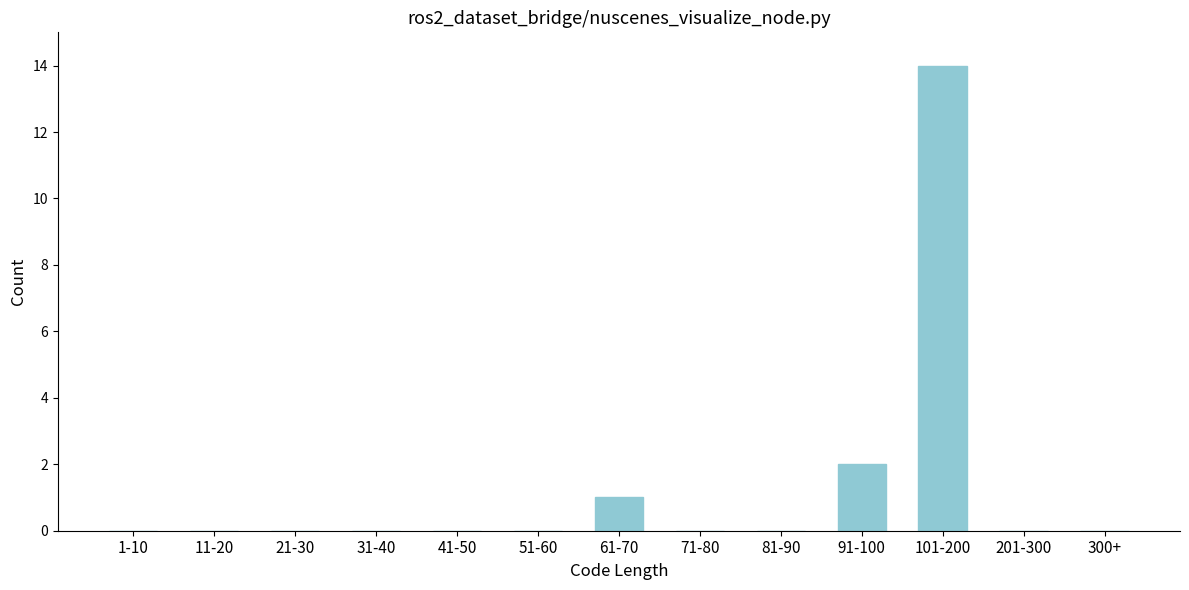

Reading left to right, extract all data points from this chart.

1-10=0	11-20=0	21-30=0	31-40=0	41-50=0	51-60=0	61-70=1	71-80=0	81-90=0	91-100=2	101-200=14	201-300=0	300+=0